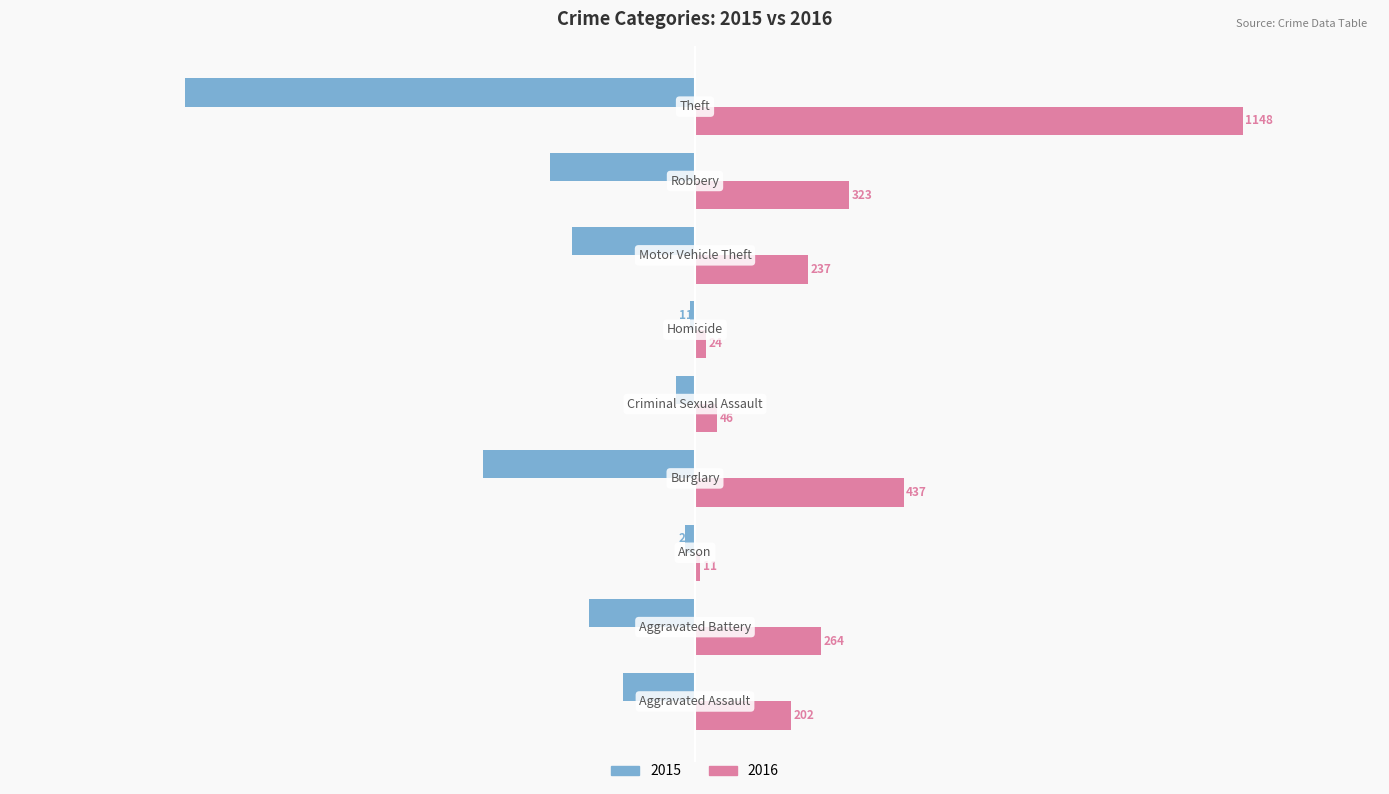

Which series has the largest range (max minus min)?

2016